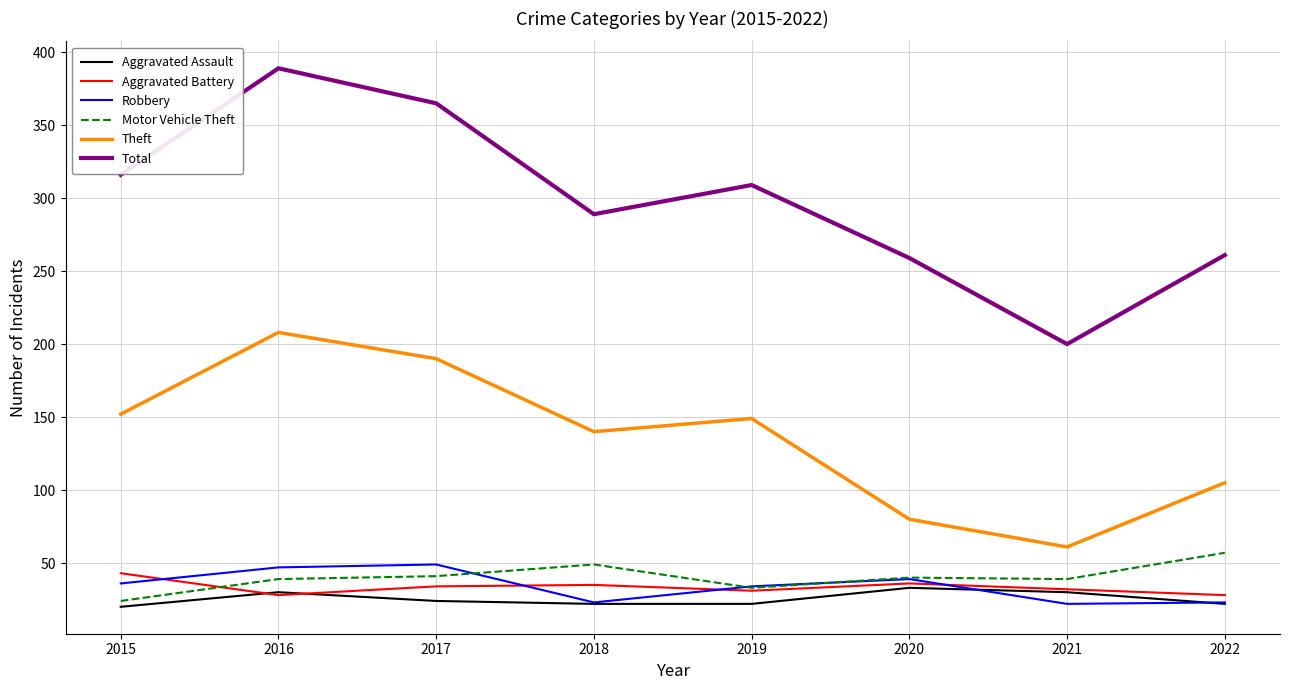

At which label does Total reach its minimum?

2021